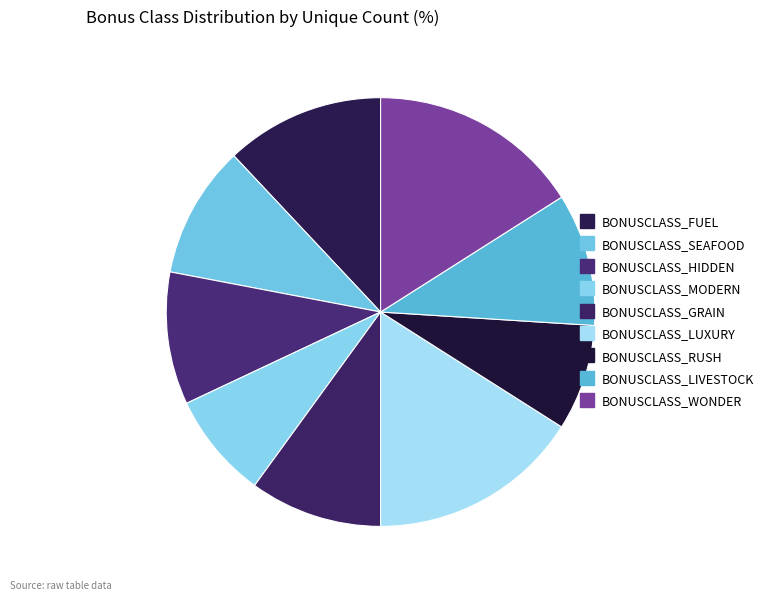

The BONUSCLASS_MODERN slice represents 8% of the pie. True or false?

True